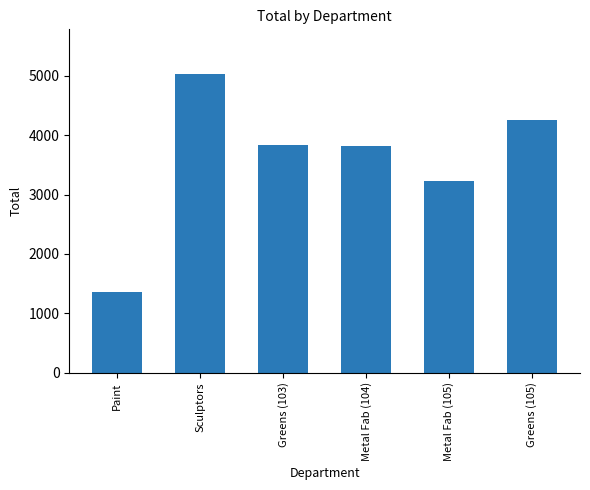

Between Metal Fab (105) and Greens (105), which is larger?

Greens (105)